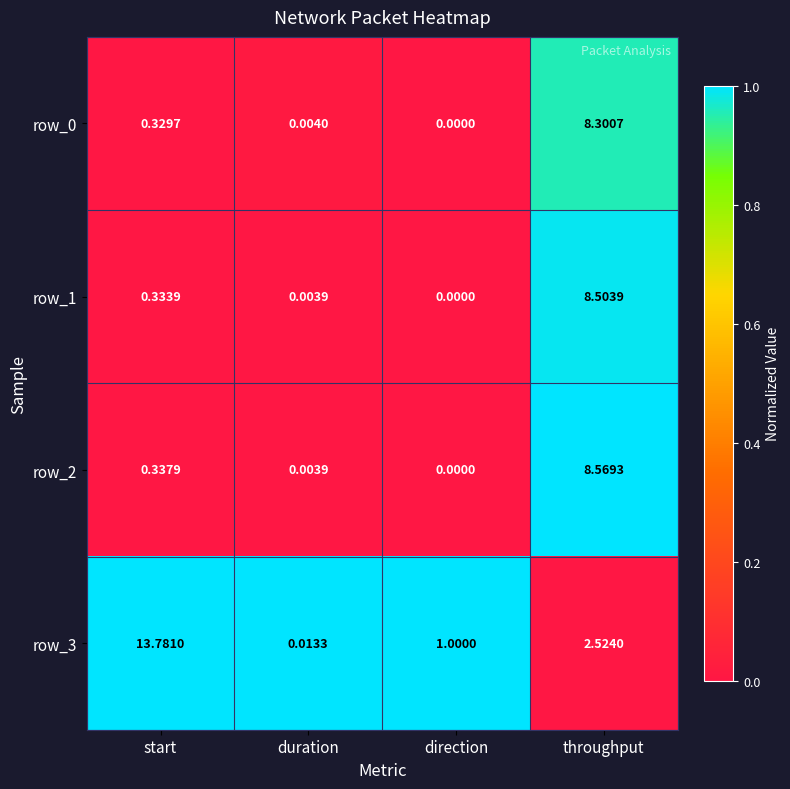

What is the average value of the row_0 series?

2.2